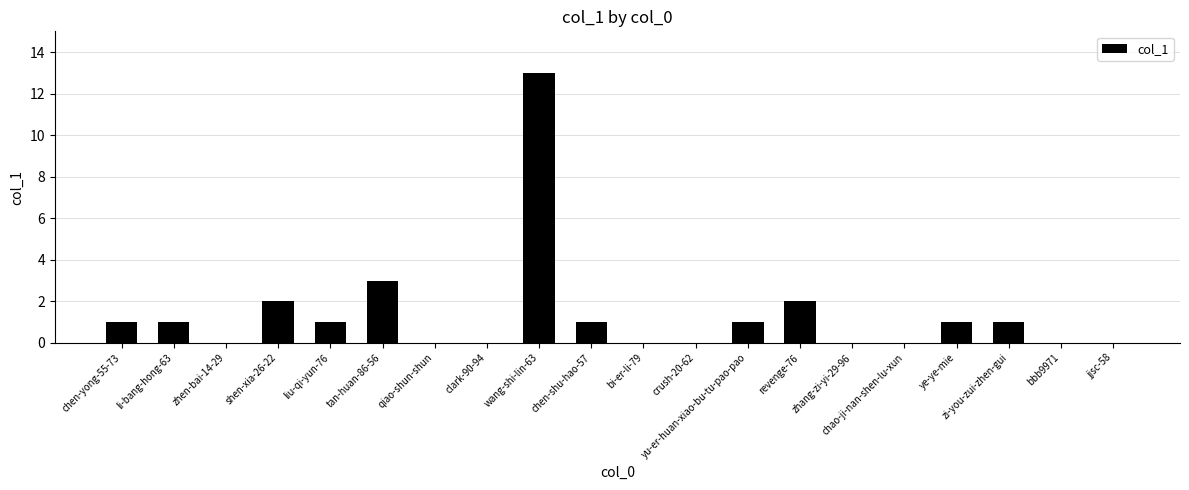

Between ye-ye-mie and bi-er-li-79, which is larger?

ye-ye-mie